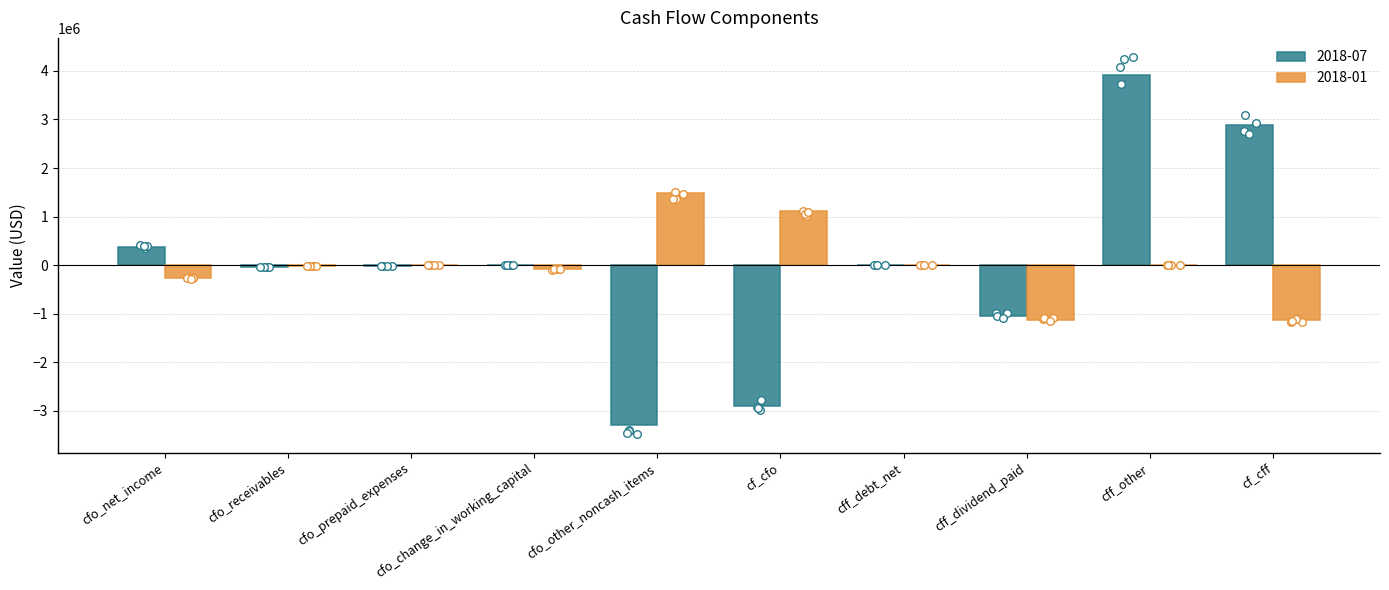

Is the value of 2018-07 at cff_debt_net greater than the value of 2018-01 at cfo_change_in_working_capital?

Yes